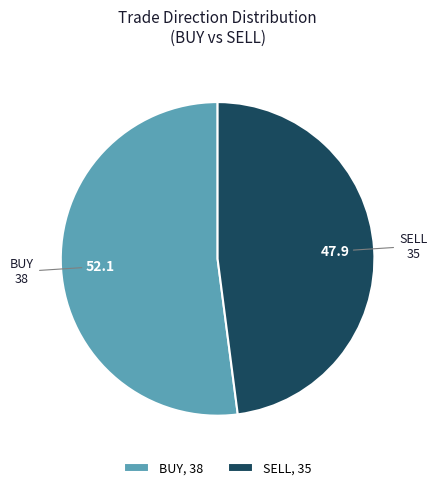

Do SELL and BUY together represent more than half of the pie?

Yes